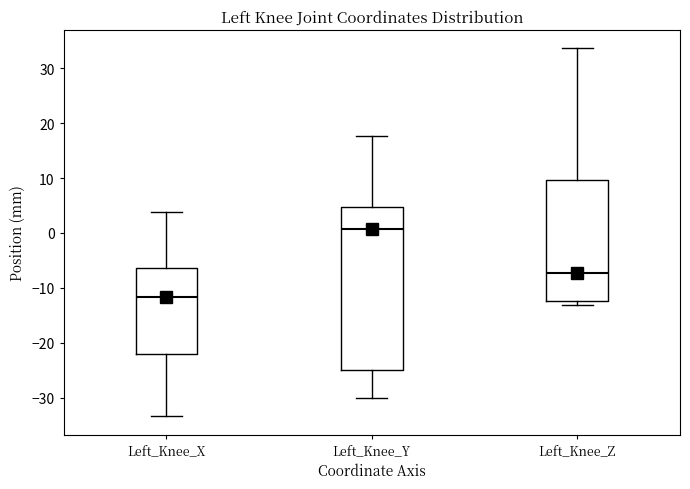

Where does the upper whisker of the box for Left_Knee_X end on the y-axis? The values are not printed on the chart, so give them approximately, as read against the axis.

4